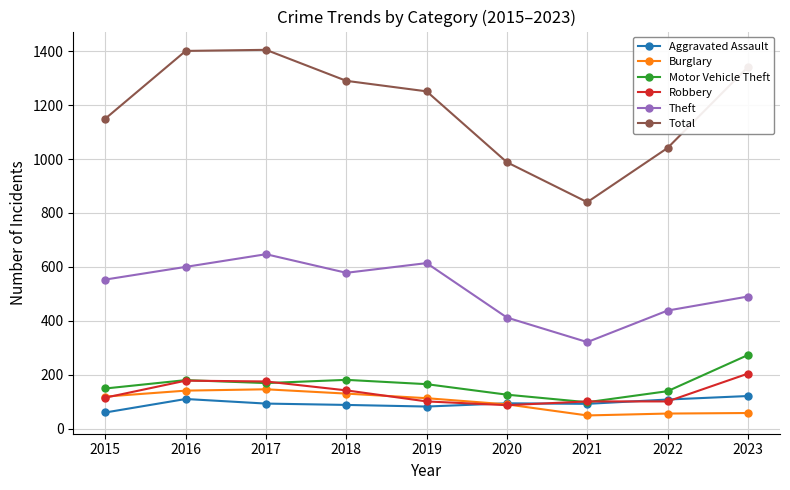

At 2018, list the series in order from smallest to largest.

Aggravated Assault, Burglary, Robbery, Motor Vehicle Theft, Theft, Total